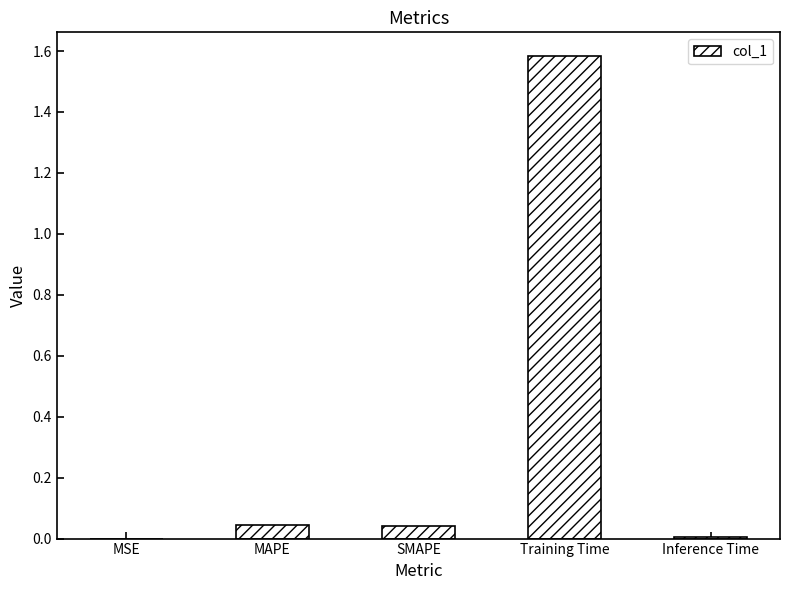

What is the change in value from SMAPE to Training Time?

+1.5